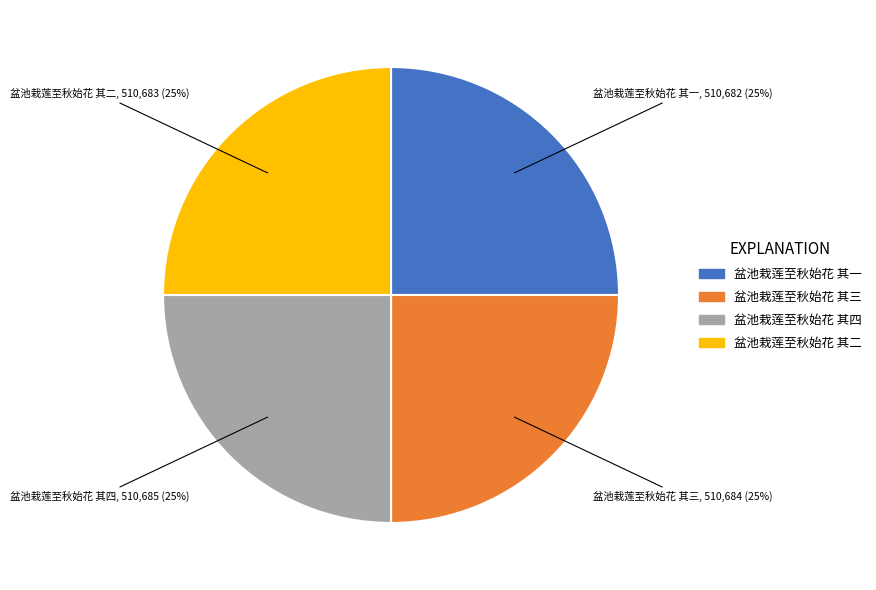

How many segments does this pie chart have?

4